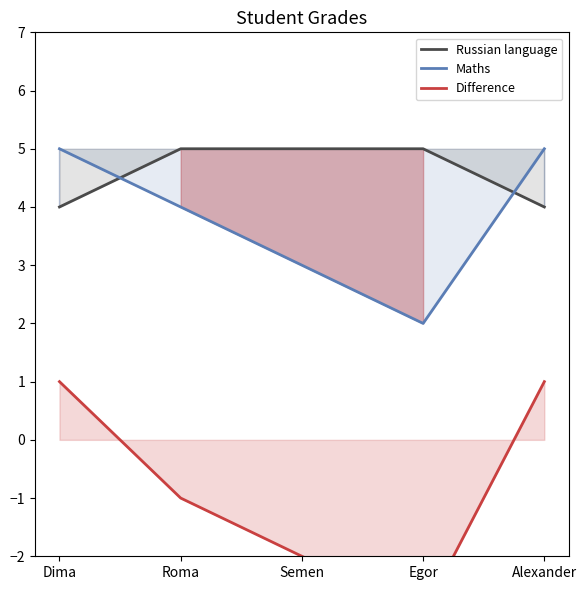

Which series changed the most between Dima and Alexander?

Russian language